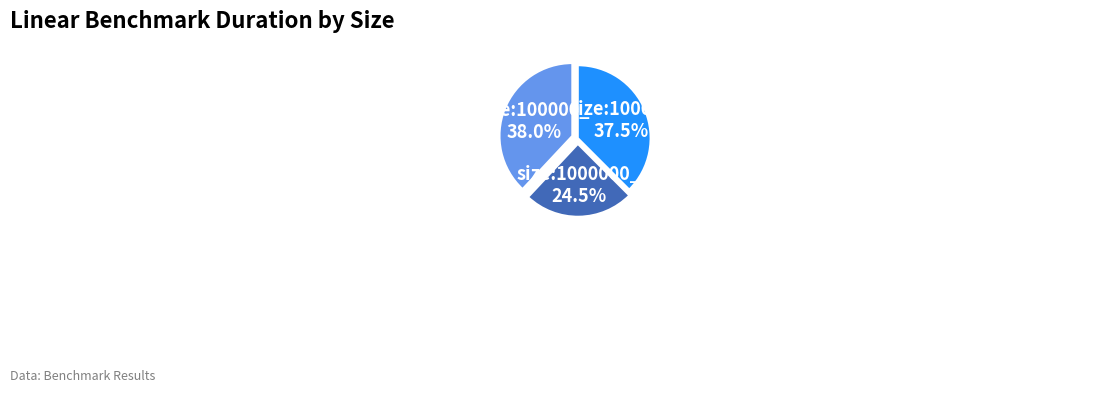

Is there any slice that represents more than half of the pie?

No